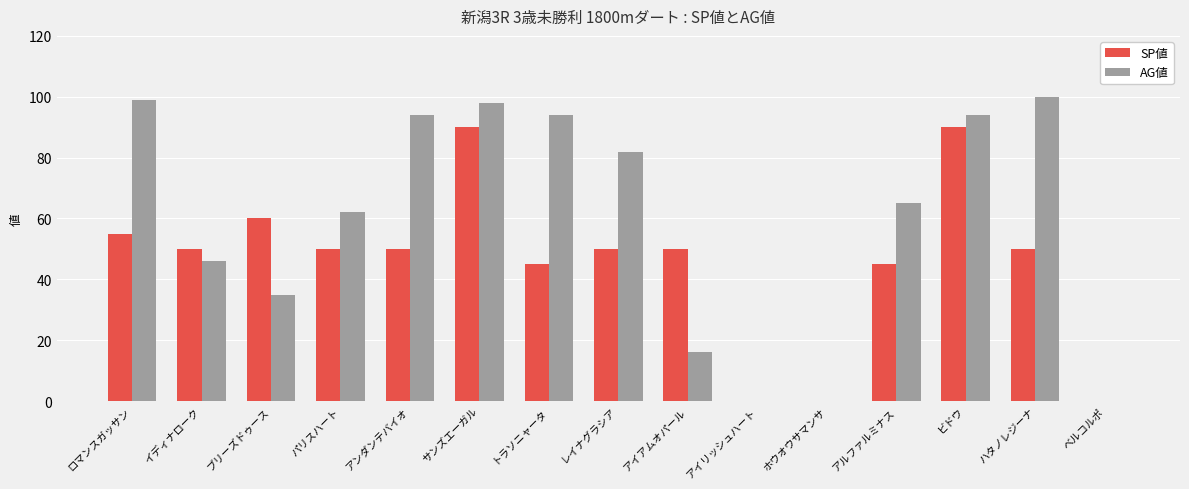

Is it true that SP値 equals 55 at ロマンスガッサン?

True